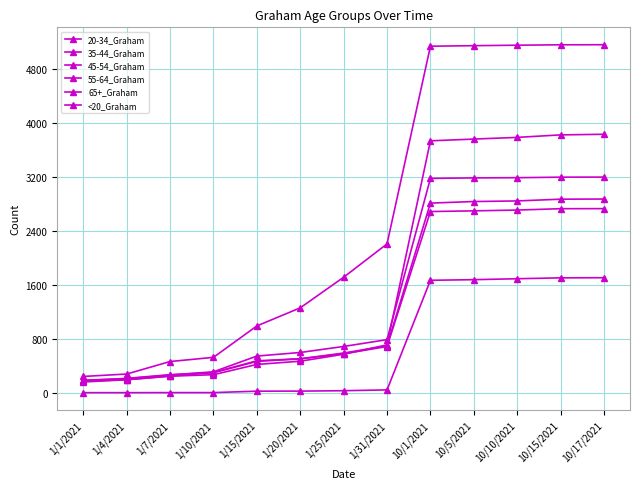

How many data points does each series have?

13